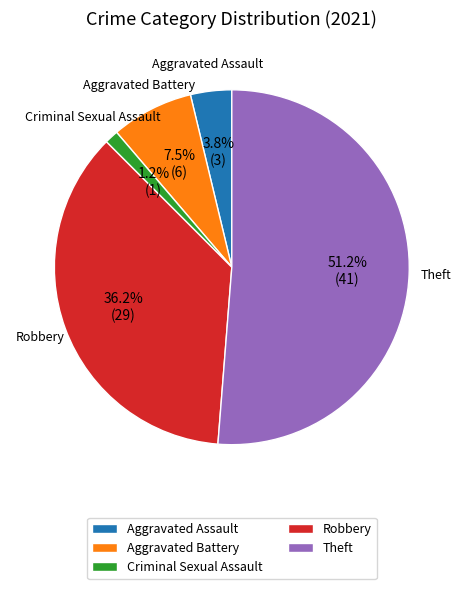

How many slices are in this pie chart?

5